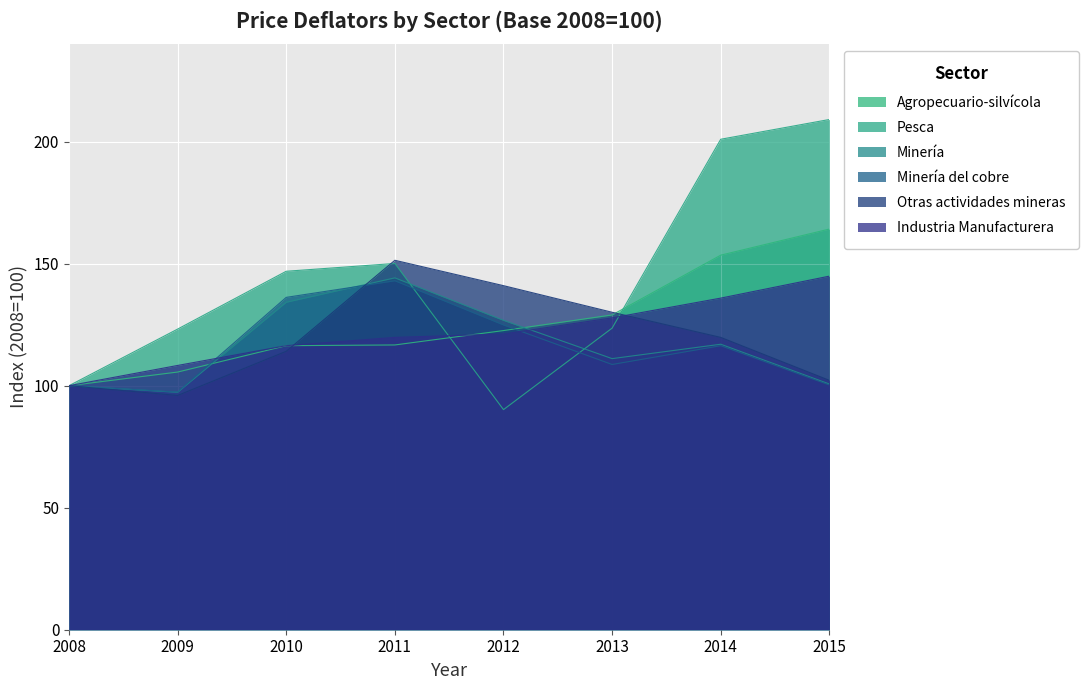

Does the chart display data point markers on the line(s)?

No